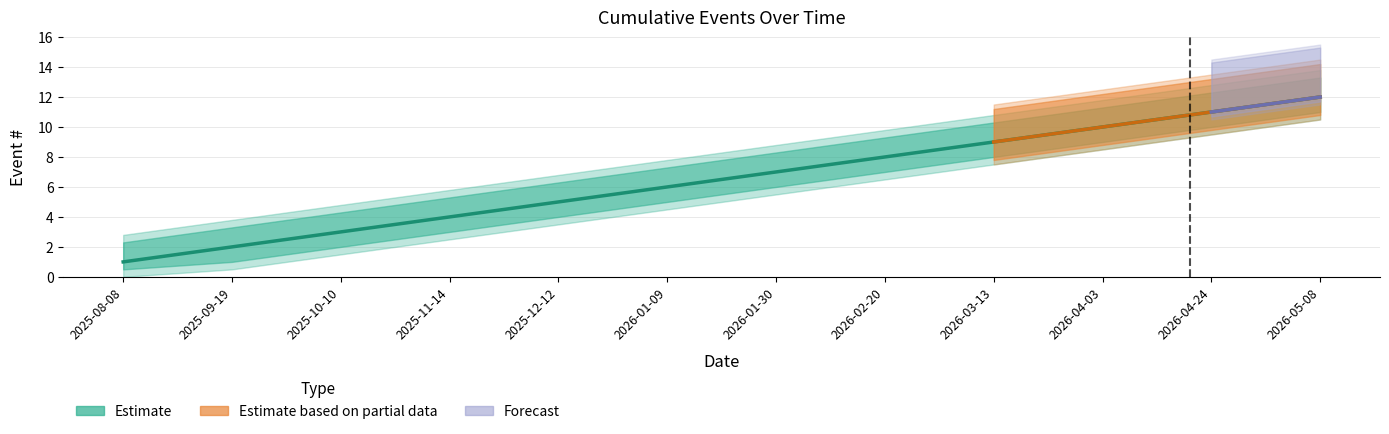

How many data points are above 7?

5